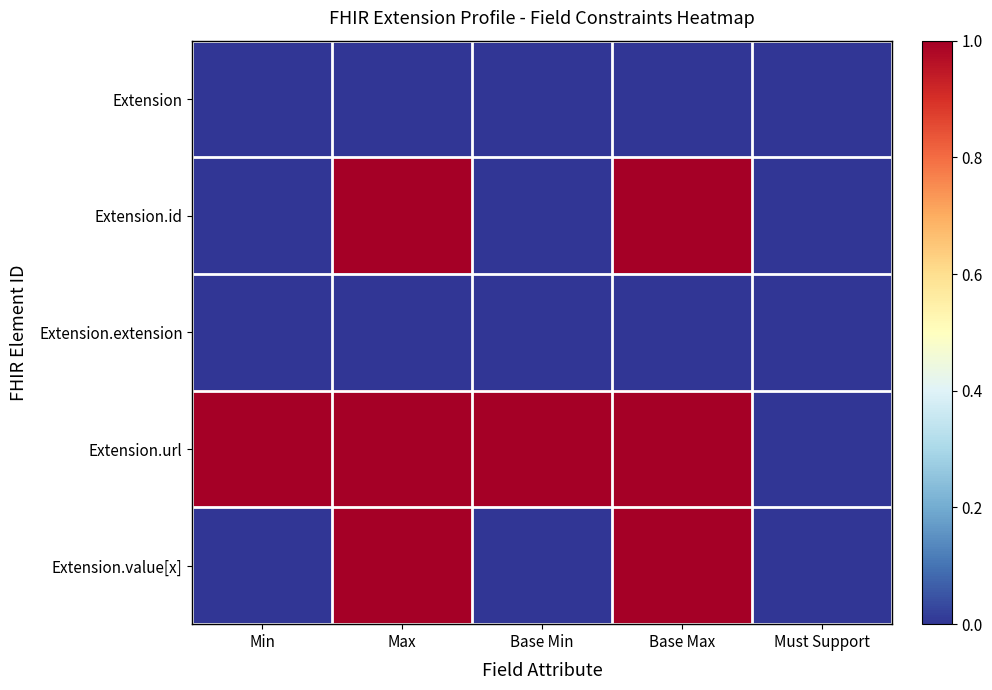

Reading right to left, list all the values displayed in this chart.

Extension: Must Support=0	Base Max=0	Base Min=0	Max=0	Min=0
Extension.id: Must Support=0	Base Max=1	Base Min=0	Max=1	Min=0
Extension.extension: Must Support=0	Base Max=0	Base Min=0	Max=0	Min=0
Extension.url: Must Support=0	Base Max=1	Base Min=1	Max=1	Min=1
Extension.value[x]: Must Support=0	Base Max=1	Base Min=0	Max=1	Min=0